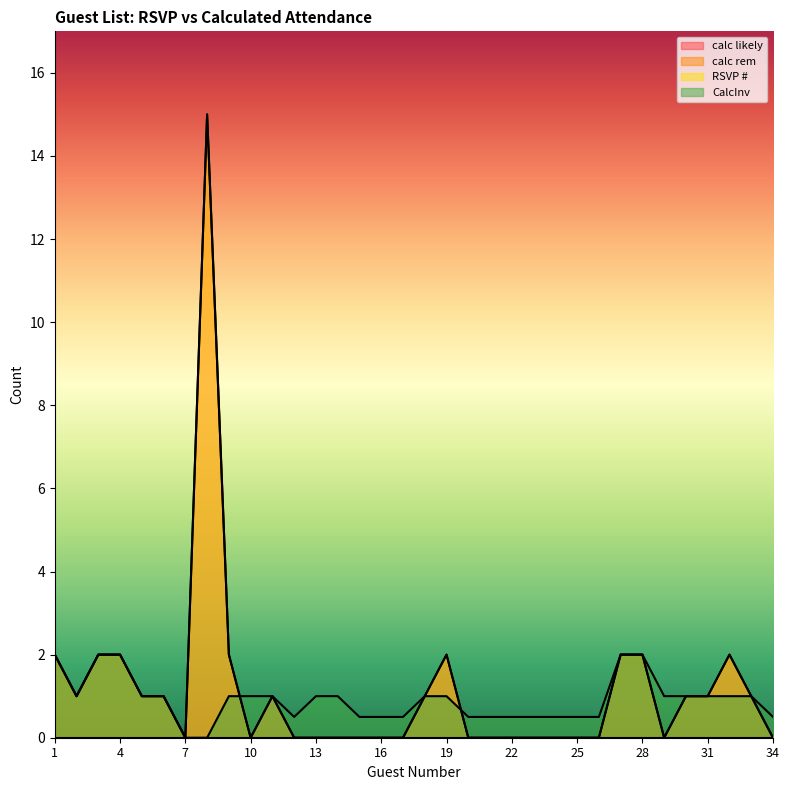

Where does the calc likely series first go above 1?

1